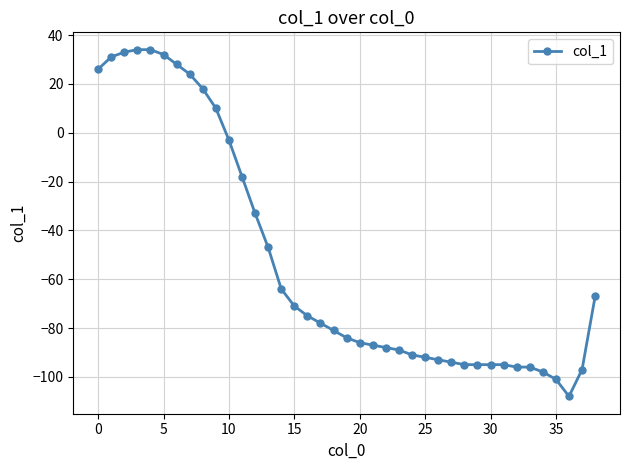

What is the average value?

-52